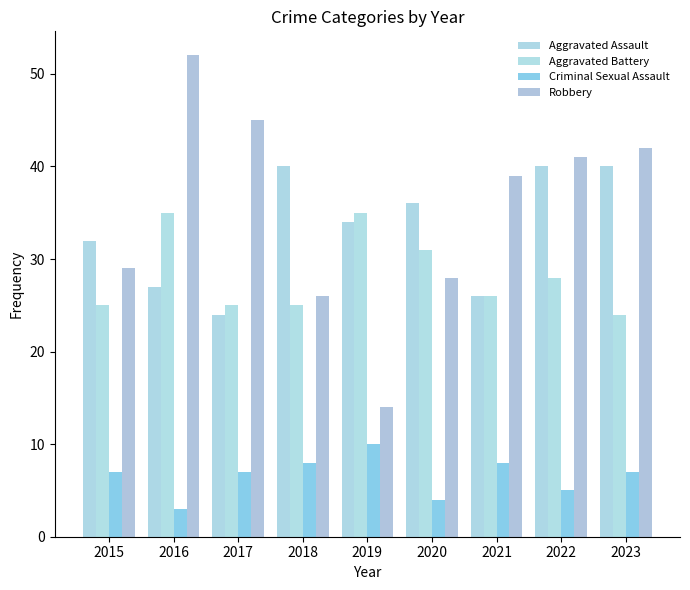

Which series changed the most between 2020 and 2021?

Robbery